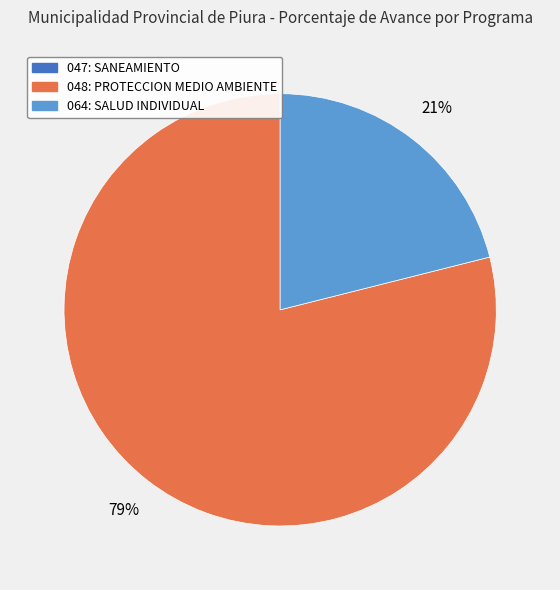

To the nearest percent, what is the difference between the largest and smallest slice percentages?

79%